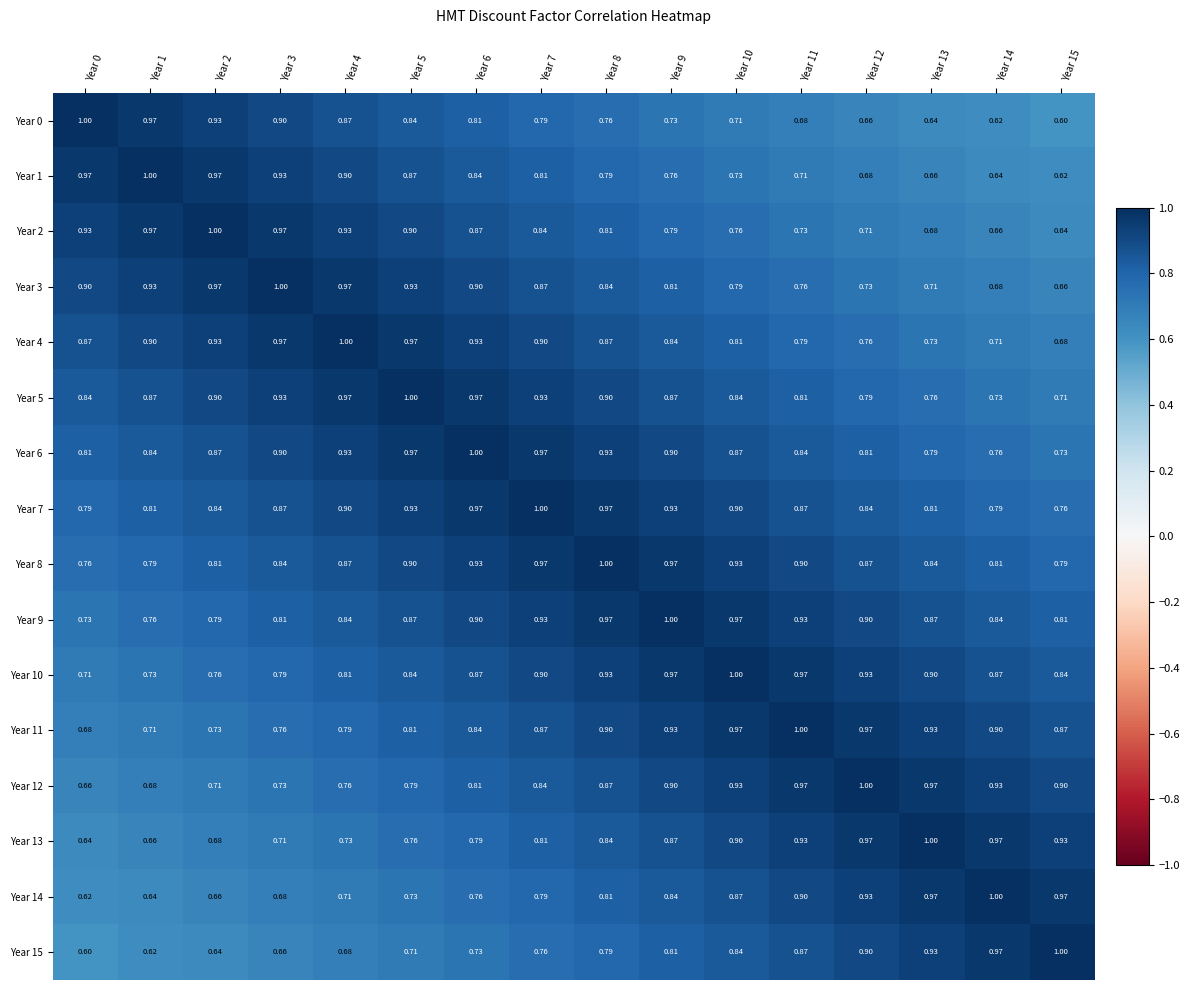

Is the value of Year 5 at Year 4 greater than the value of Year 4 at Year 7?

Yes